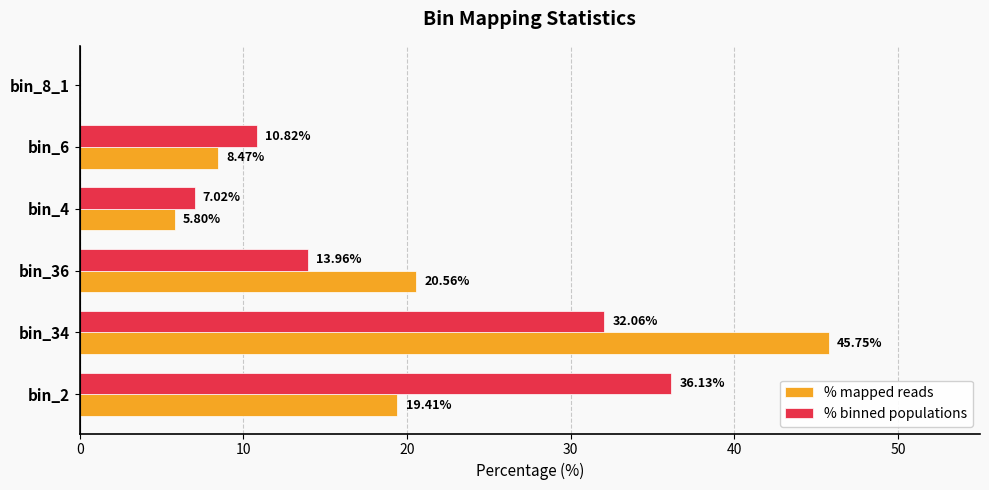

Which series has the largest range (max minus min)?

% mapped reads